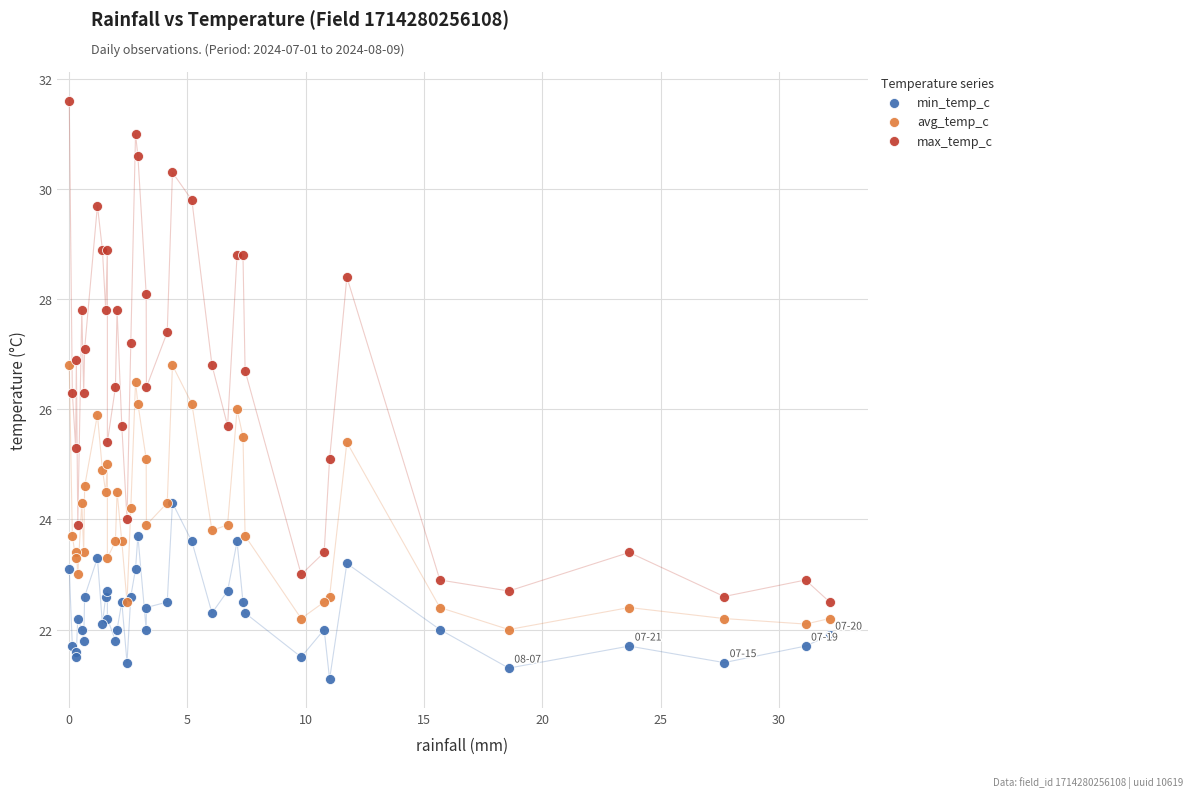

Which series contains the lowest Y value?

min_temp_c